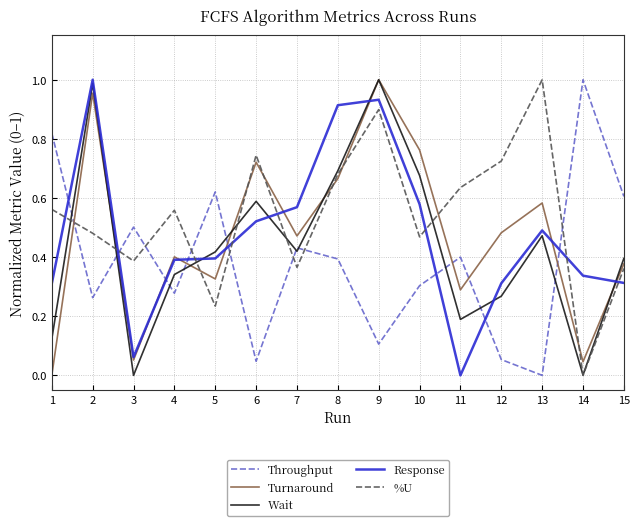

Which series changed the most between 5 and 12?

Throughput